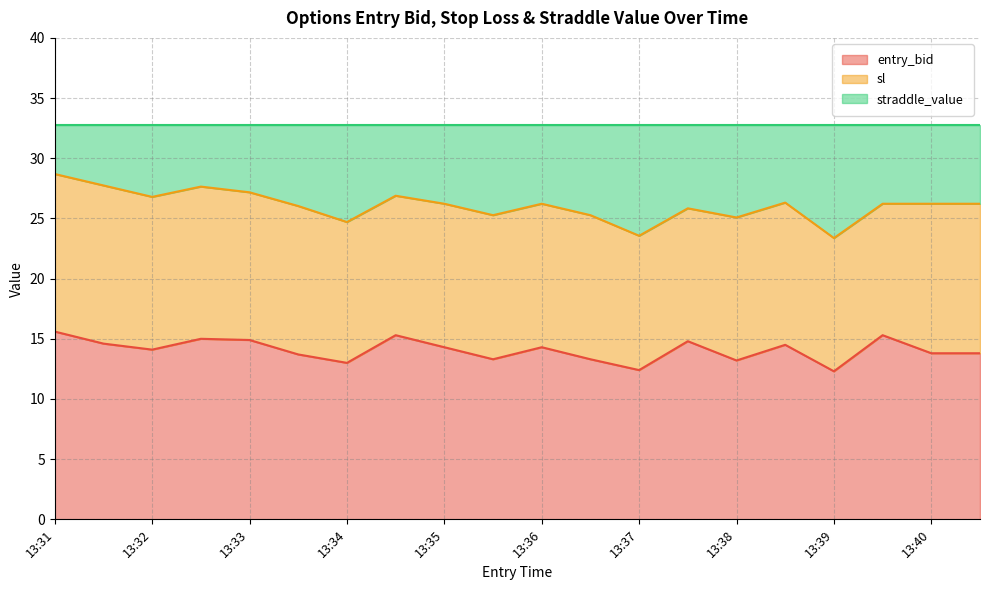

At which label is entry_bid closest to 13?

13:34